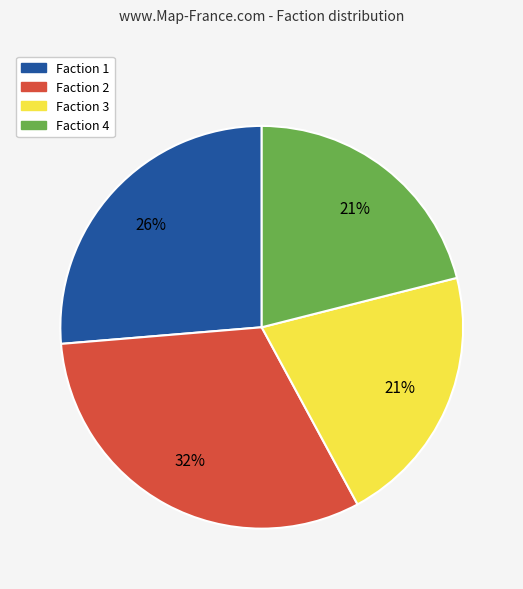

Does Faction 1 account for over 50% of the chart?

No